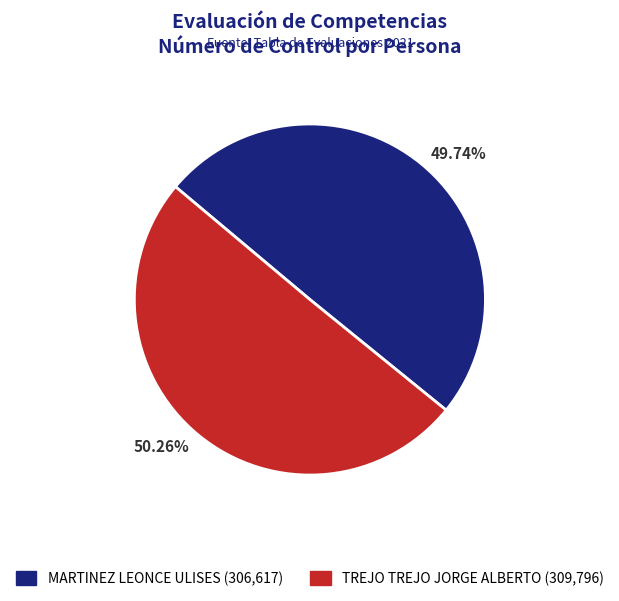

To the nearest percent, what is the average slice percentage?

50%